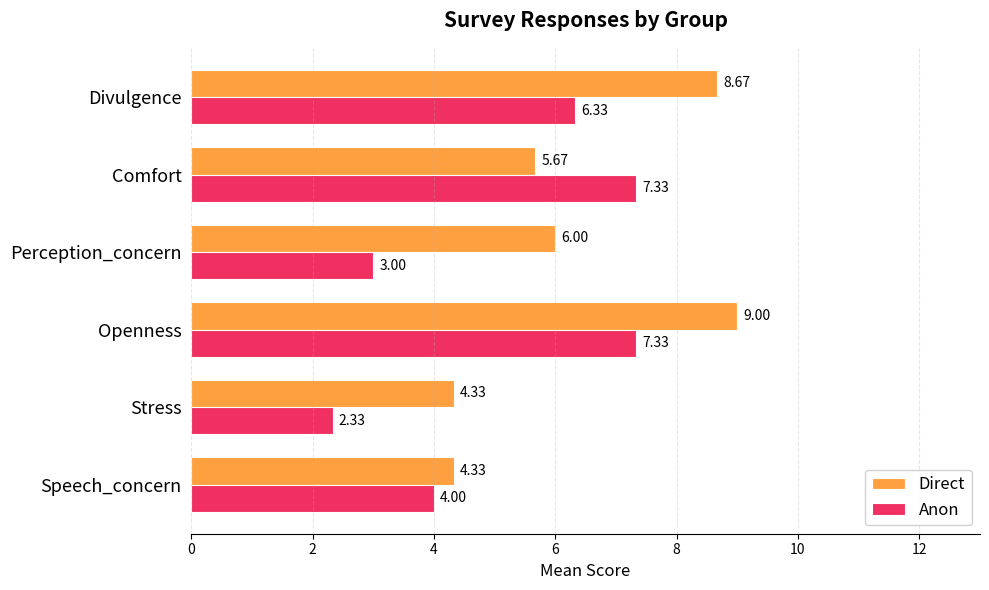

Which category has the highest value in the Direct series?

Openness